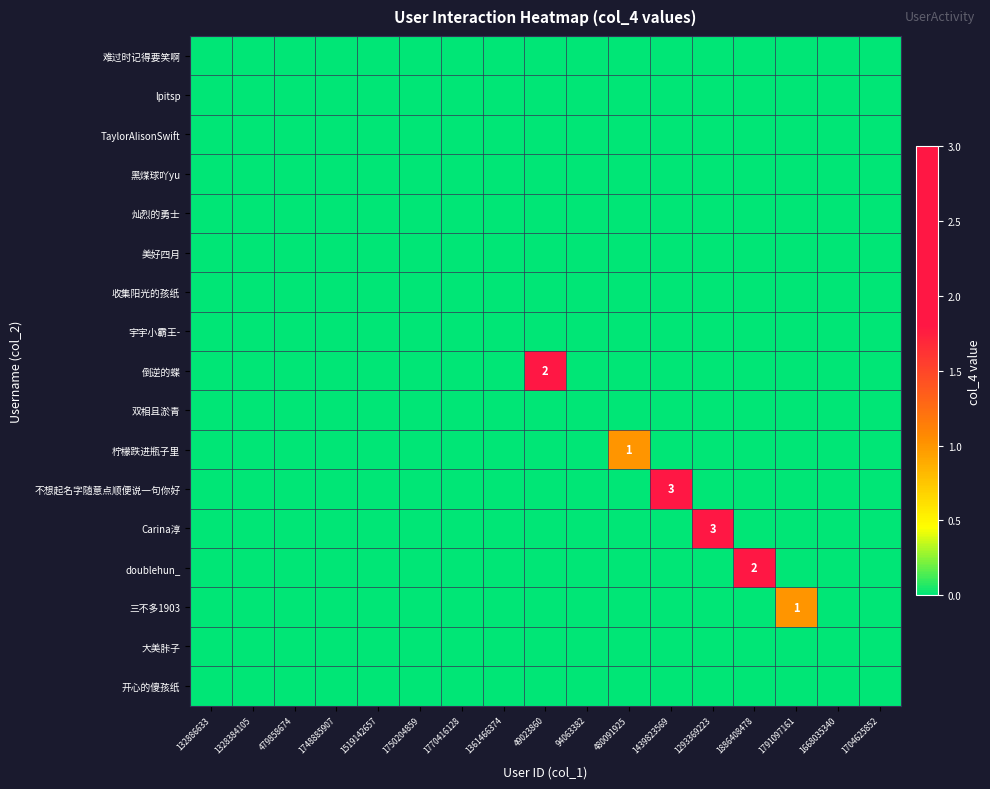

Which series has the largest range (max minus min)?

不想起名字随意点顺便说一句你好